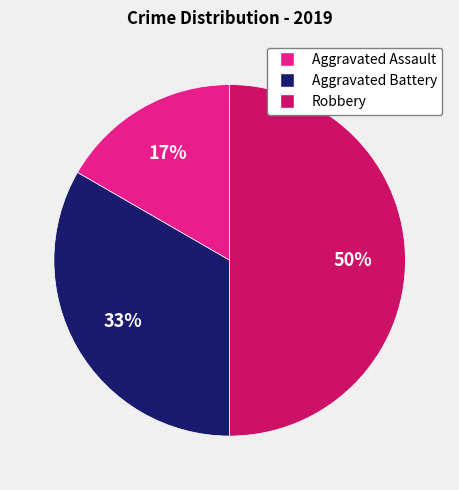

To the nearest percent, what is the difference between the largest and smallest slice percentages?

33%